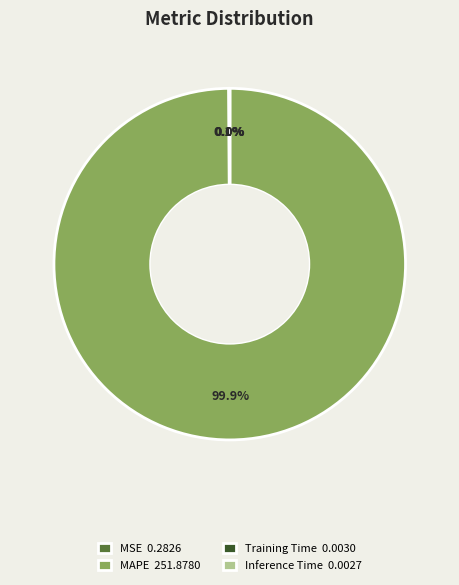

Does any single category account for the majority?

Yes